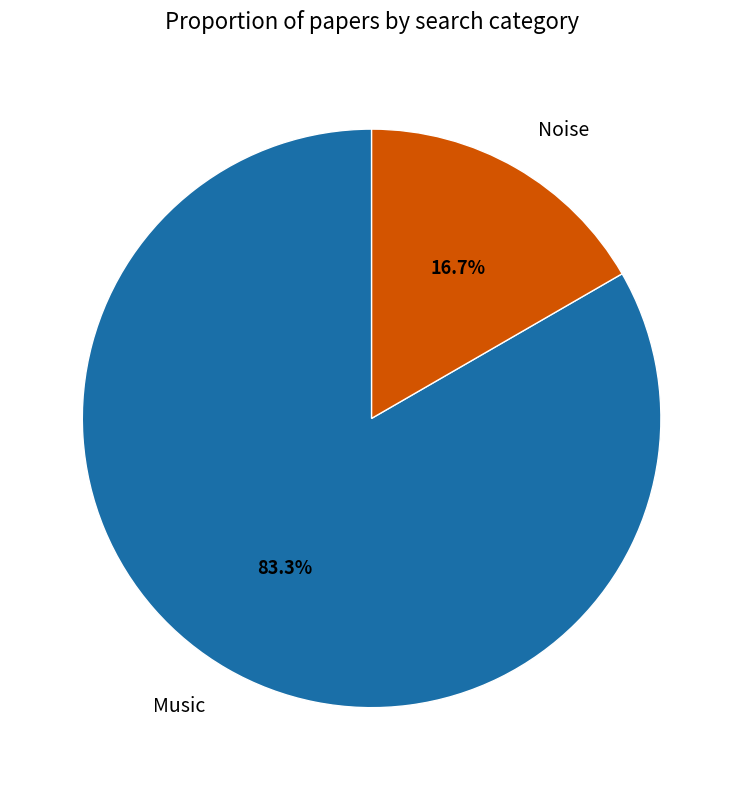

Which category accounts for the majority?

Music